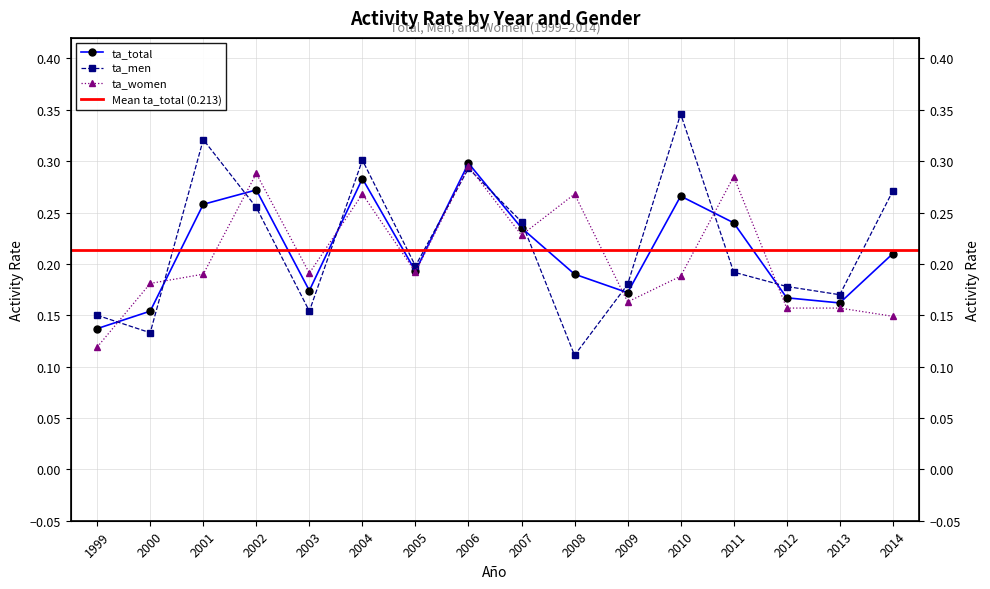

Reading left to right, extract all data points from this chart.

ta_total: 1999=0.1	2000=0.2	2001=0.3	2002=0.3	2003=0.2	2004=0.3	2005=0.2	2006=0.3	2007=0.2	2008=0.2	2009=0.2	2010=0.3	2011=0.2	2012=0.2	2013=0.2	2014=0.2
ta_men: 1999=0.1	2000=0.1	2001=0.3	2002=0.3	2003=0.2	2004=0.3	2005=0.2	2006=0.3	2007=0.2	2008=0.1	2009=0.2	2010=0.3	2011=0.2	2012=0.2	2013=0.2	2014=0.3
ta_women: 1999=0.1	2000=0.2	2001=0.2	2002=0.3	2003=0.2	2004=0.3	2005=0.2	2006=0.3	2007=0.2	2008=0.3	2009=0.2	2010=0.2	2011=0.3	2012=0.2	2013=0.2	2014=0.1